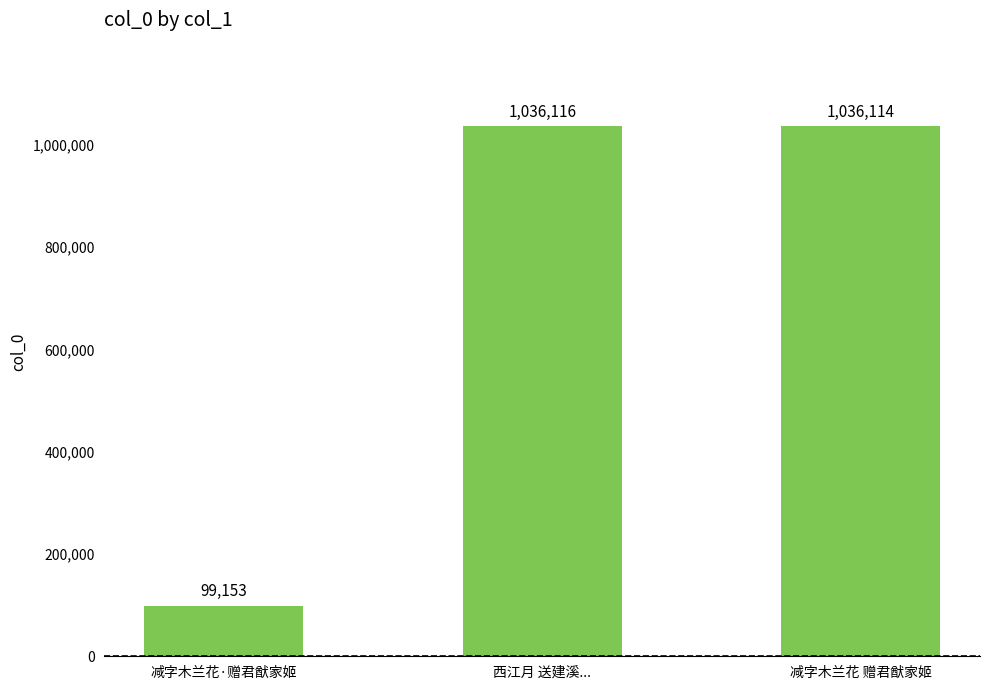

True or false: the data shows 140374 at 减字木兰花·赠君猷家姬.

False